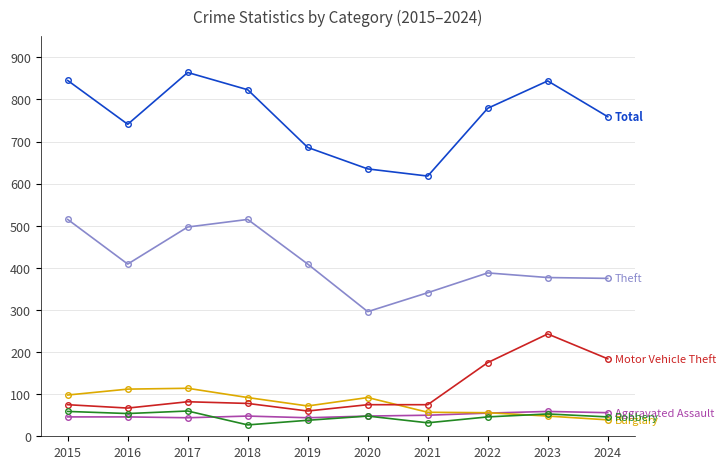

What is the total value across all series at 2020?

1194